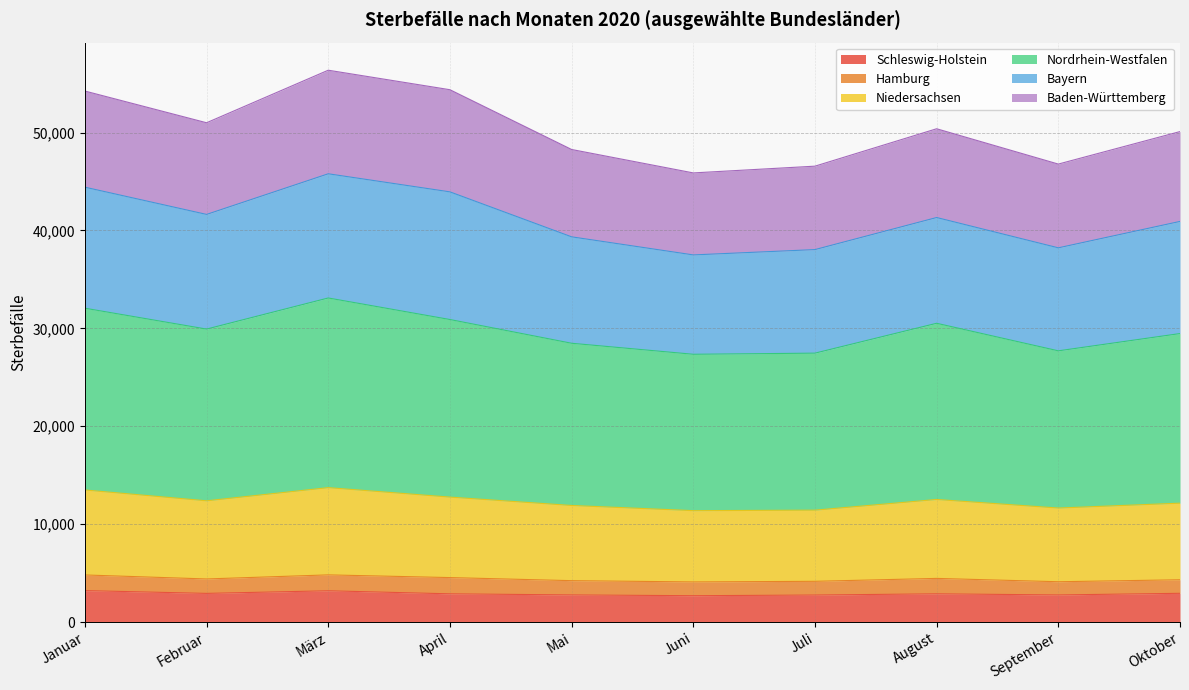

What is the minimum value for Schleswig-Holstein?

2688